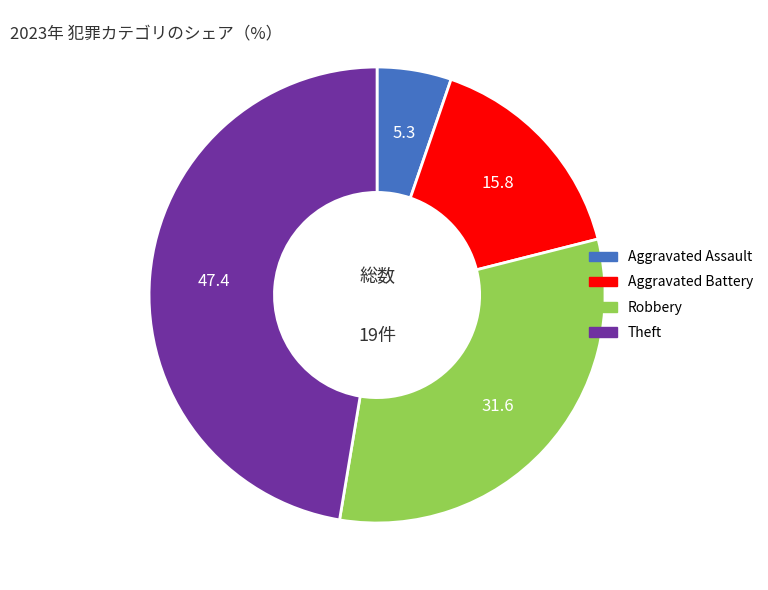

How many segments does this pie chart have?

4